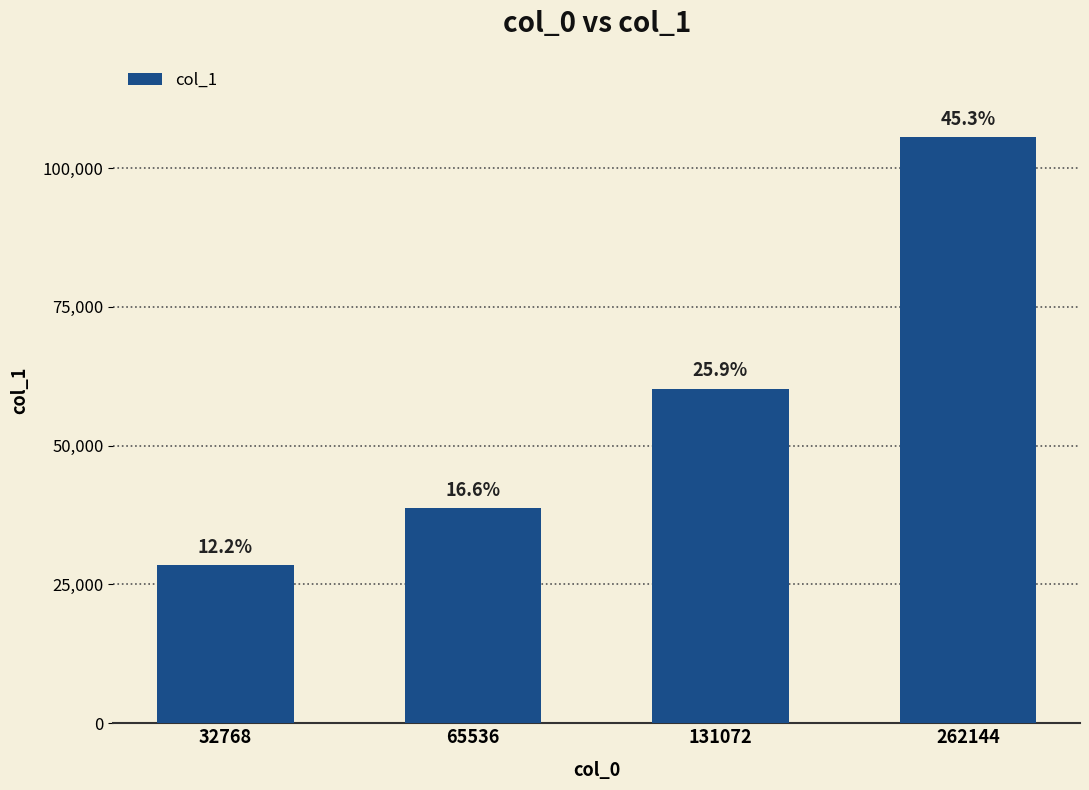

How many bars are there in total?

4